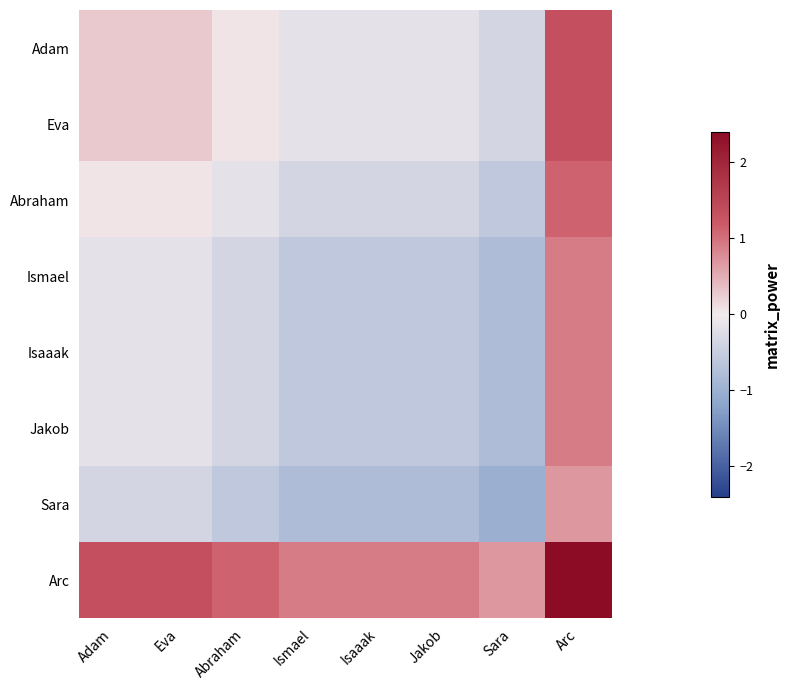

At which category is the sum across all series the highest?

Arc